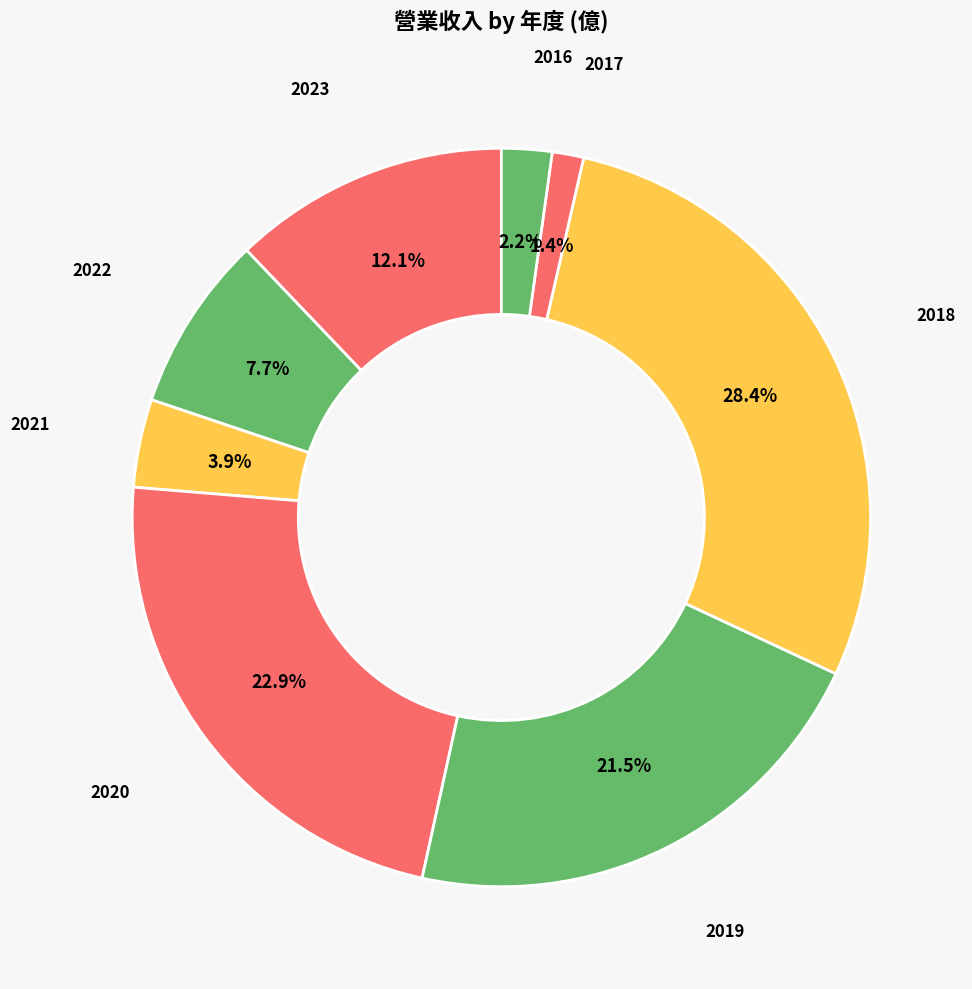

Does 2016 account for over 50% of the chart?

No